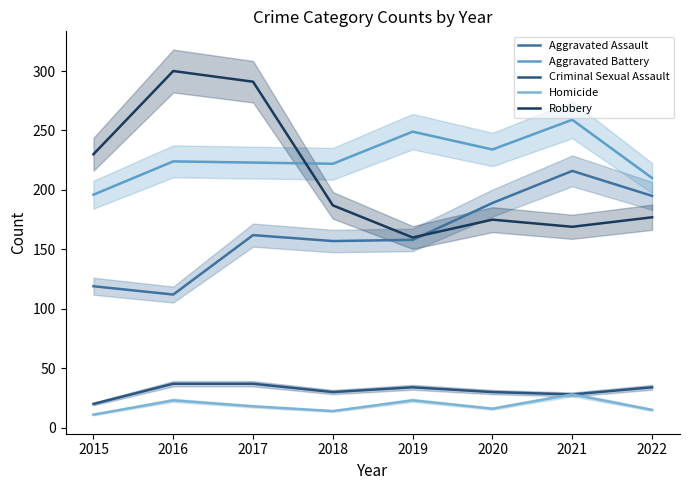

Reading left to right, extract all data points from this chart.

Aggravated Assault: 119	112	162	157	158	189	216	195
Aggravated Battery: 196	224	223	222	249	234	259	210
Criminal Sexual Assault: 20	37	37	30	34	30	28	34
Homicide: 11	23	18	14	23	16	28	15
Robbery: 230	300	291	187	160	175	169	177